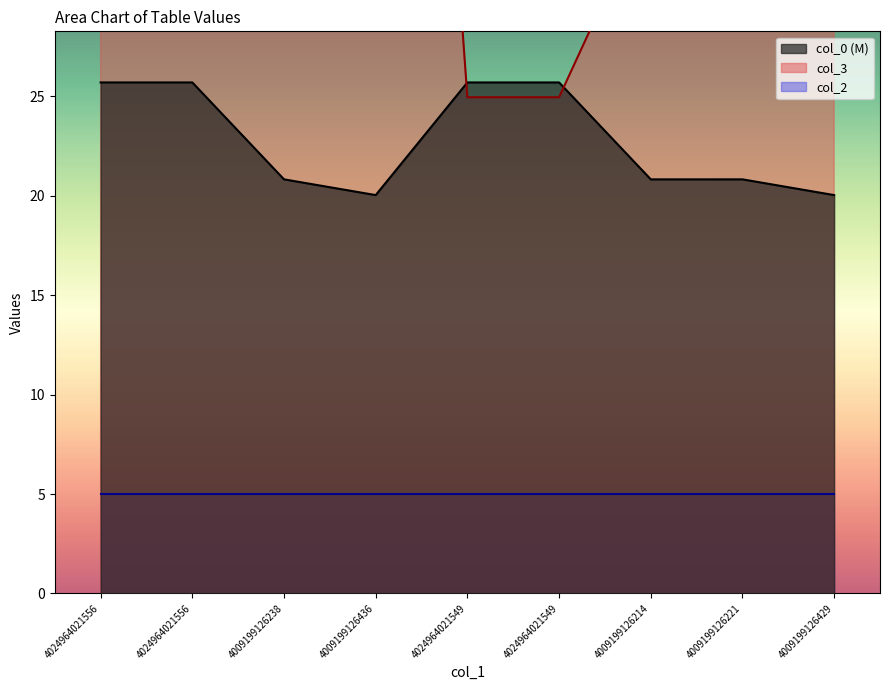

What is the average value of the col_0 series?

22.8